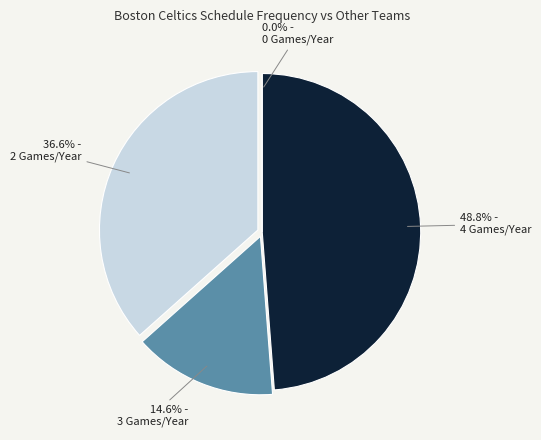

The New Jersey Nets slice represents 1% of the pie. True or false?

False